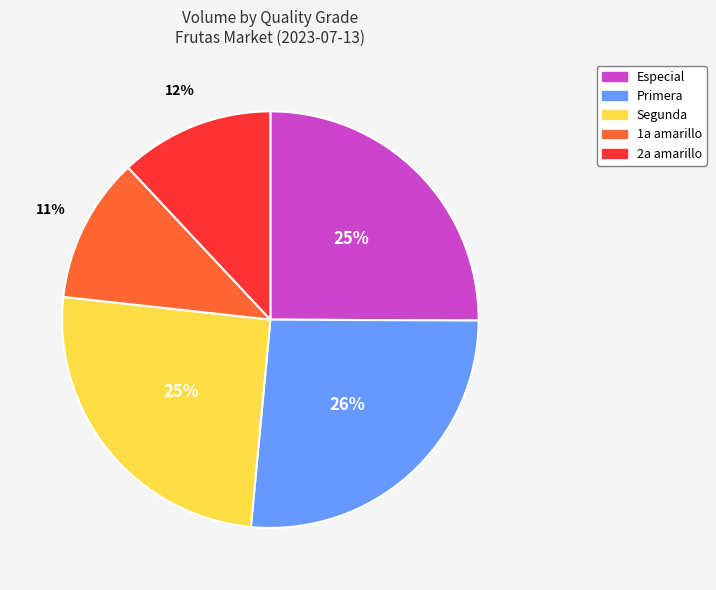

Do Segunda and 2a amarillo together represent more than half of the pie?

No